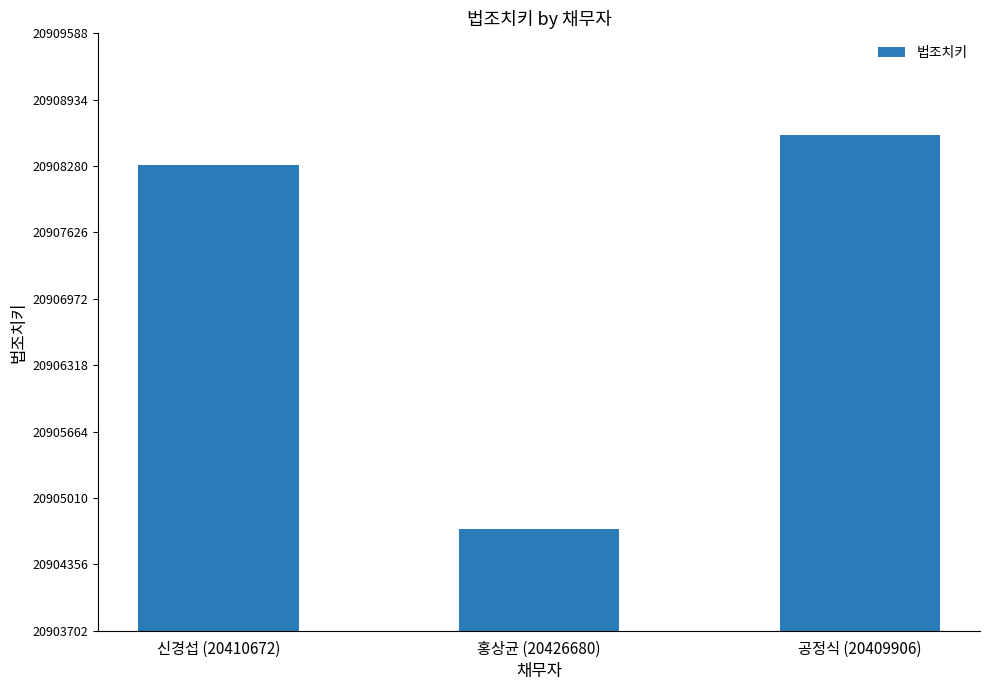

Reading right to left, list all the values displayed in this chart.

공정식 (20409906)=20908588	홍상균 (20426680)=20904702	신경섭 (20410672)=20908295